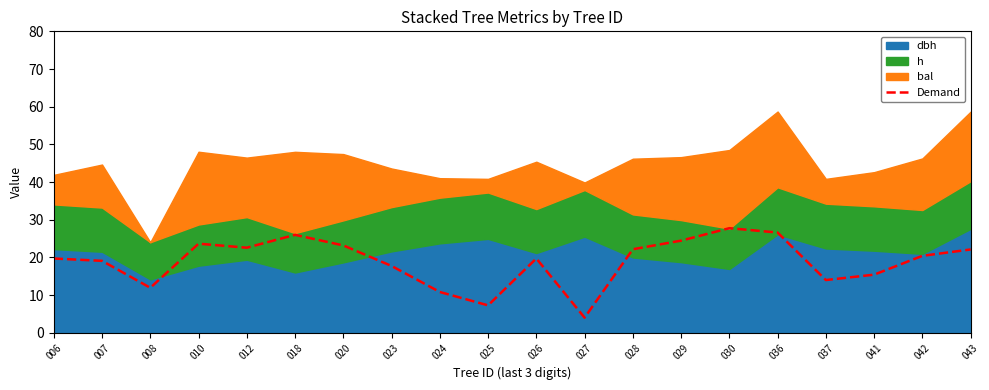

What is the greatest value displayed?

27.8